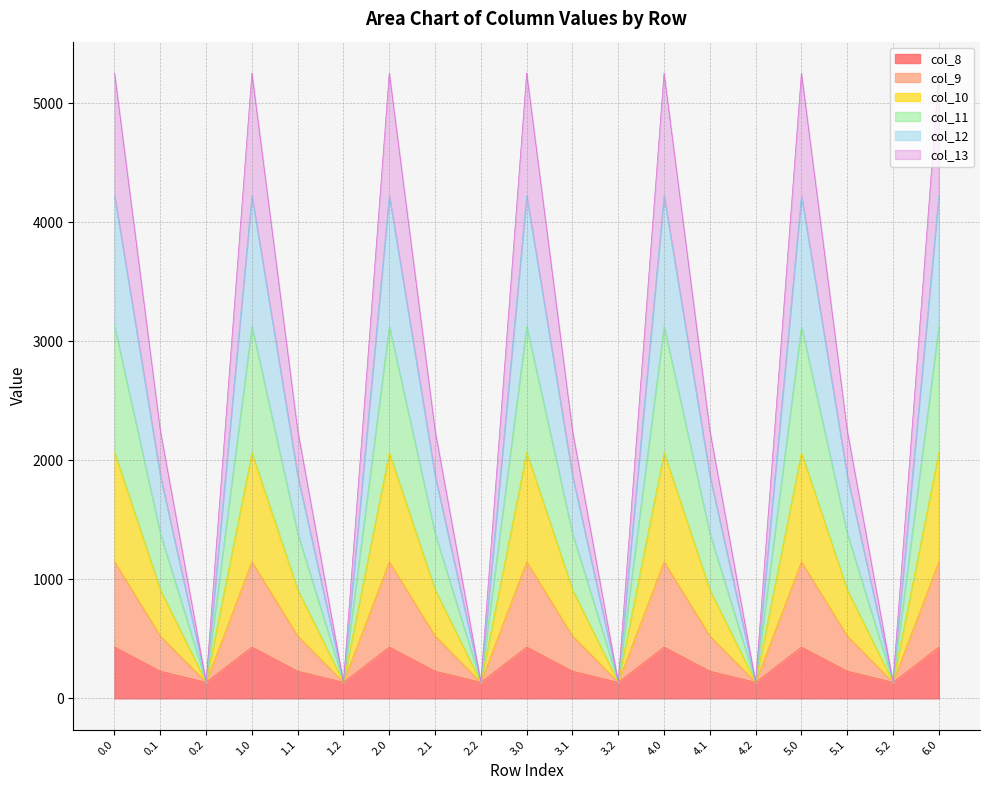

Which has a higher value, 4.2 or 2.1?

2.1